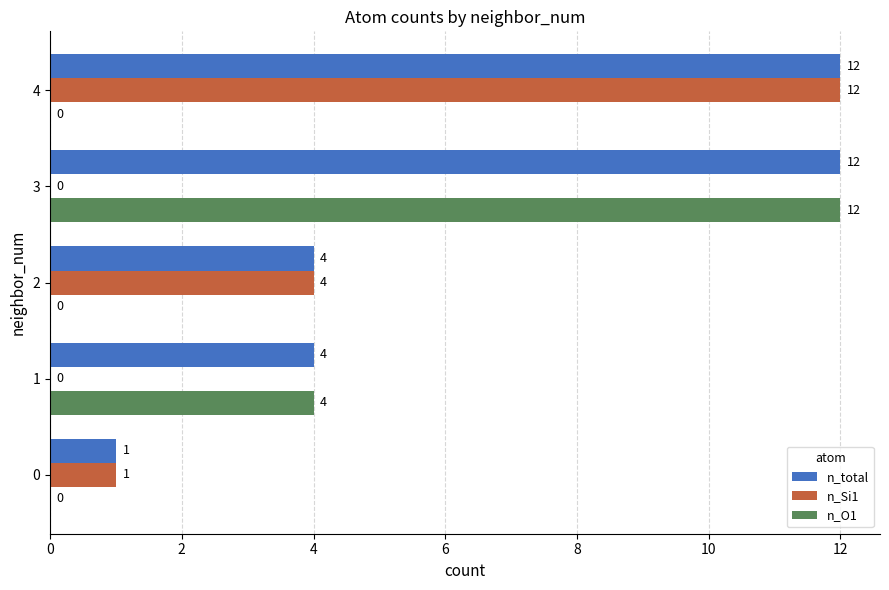

True or false: n_O1 has a value of 0 at 0.

True